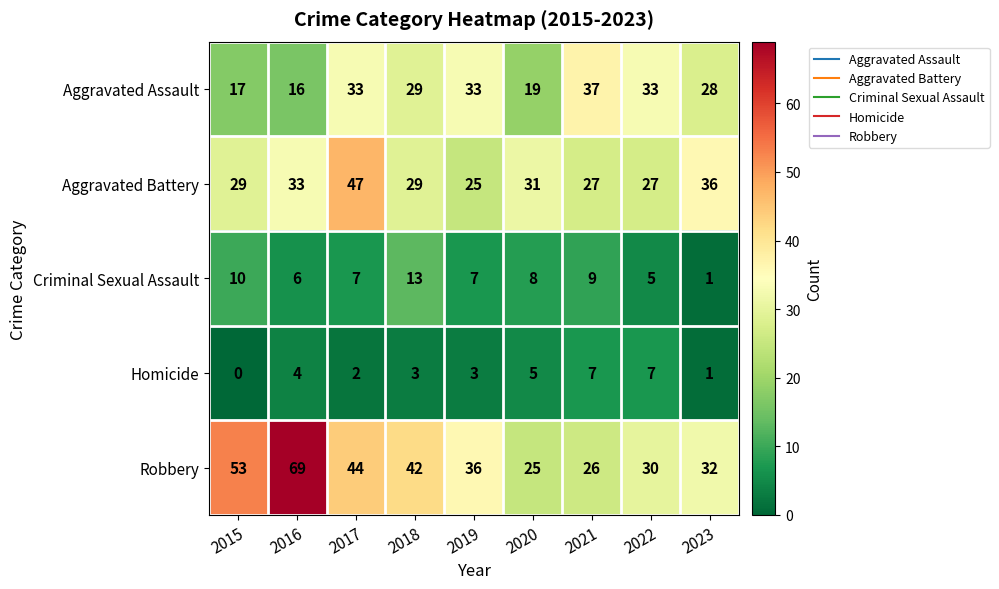

Rank the categories by Robbery value from lowest to highest.

2020, 2021, 2022, 2023, 2019, 2018, 2017, 2015, 2016